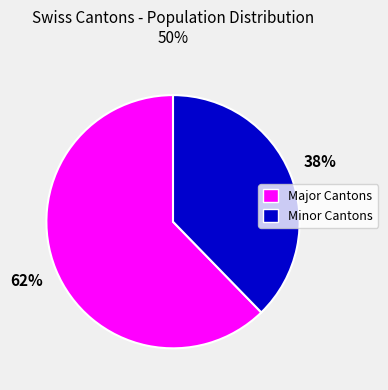

Is there a majority slice in this chart?

Yes